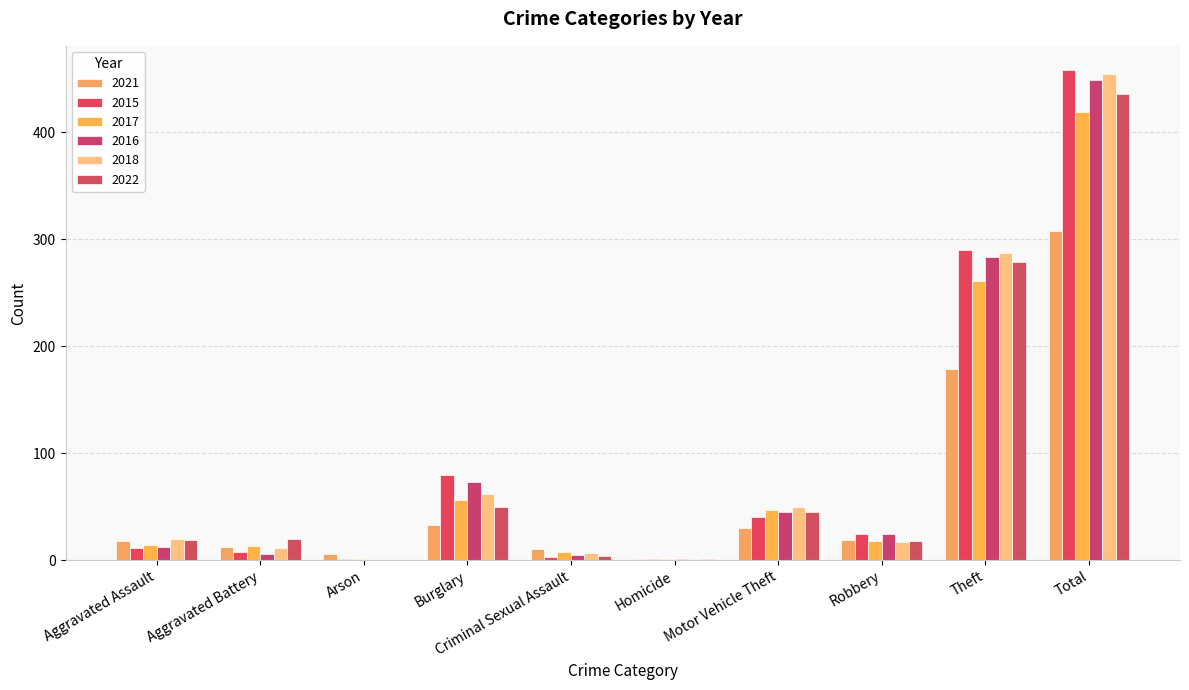

Count the number of data series in this chart.

6